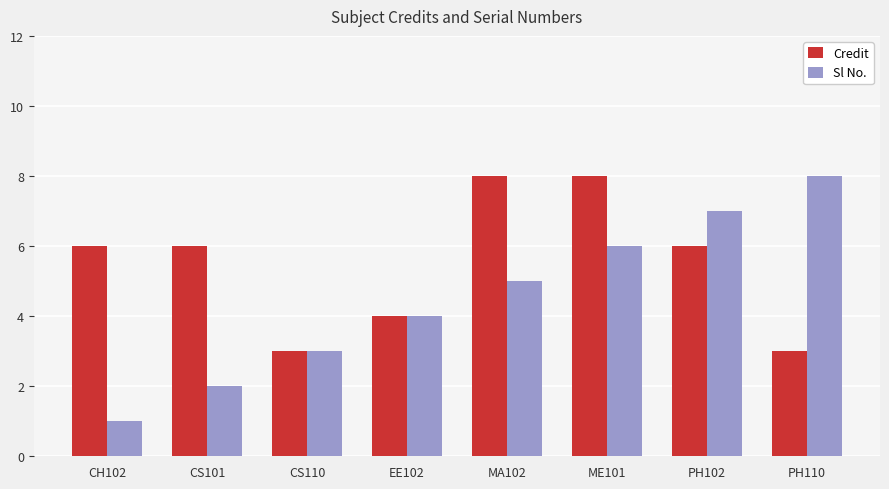

How many distinct data groups are displayed?

2